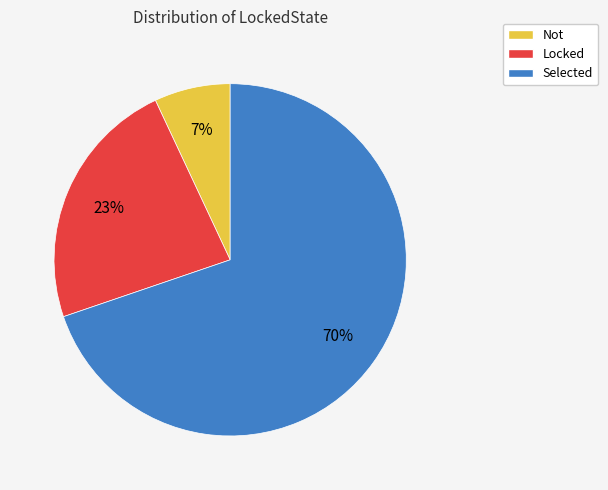

Is it true that Selected is 79% of the pie?

False